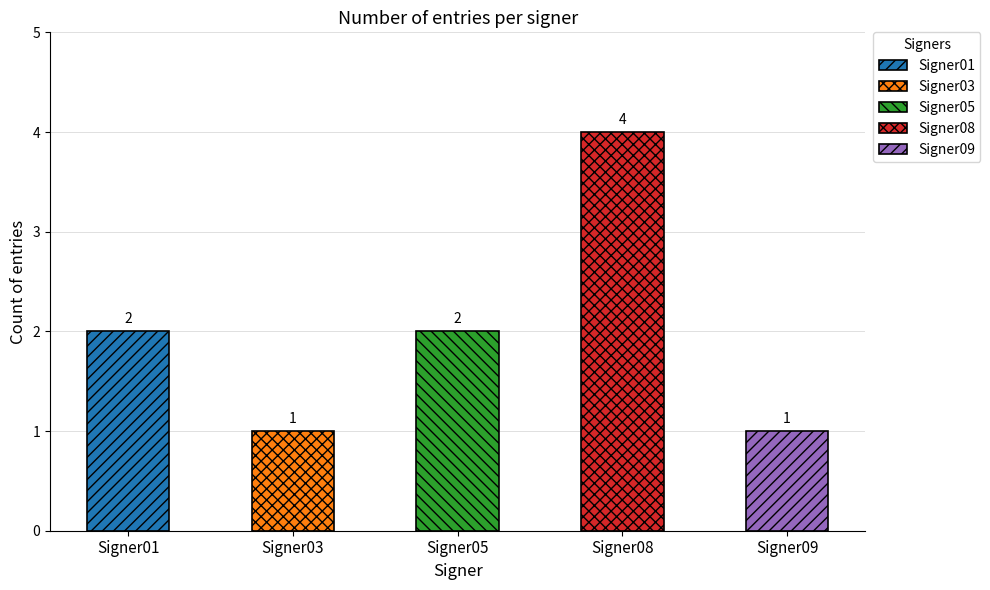

How many categories are shown in the chart?

5